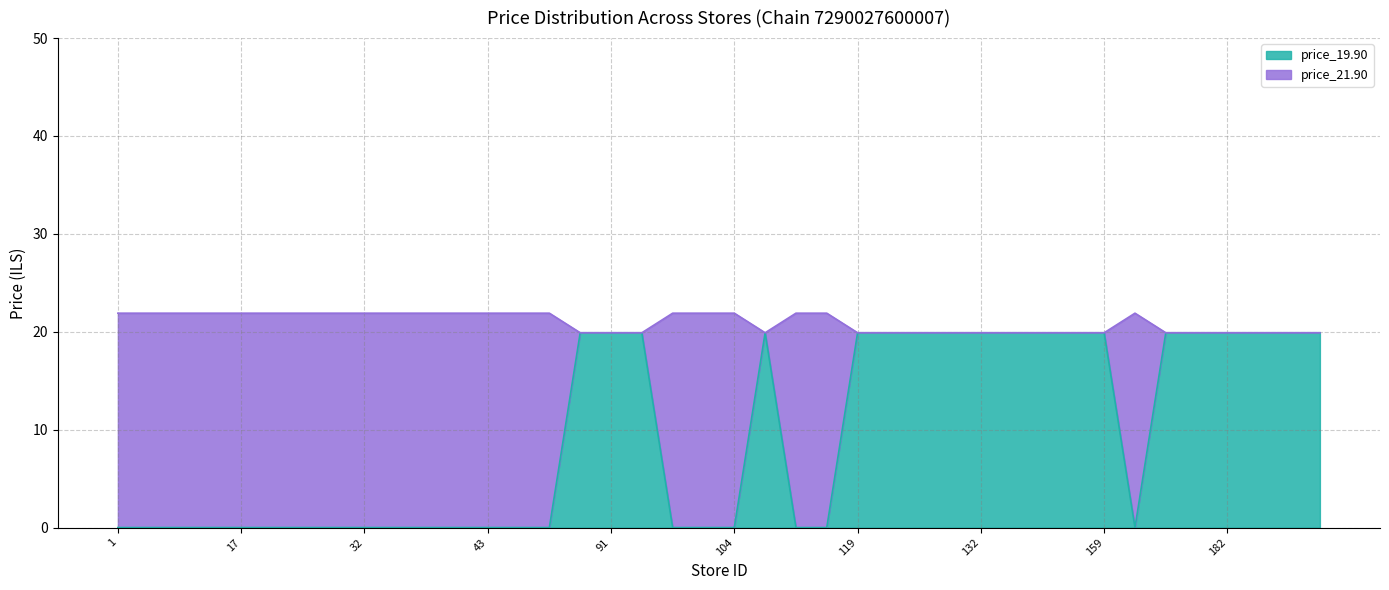

Does the chart display data point markers on the line(s)?

No